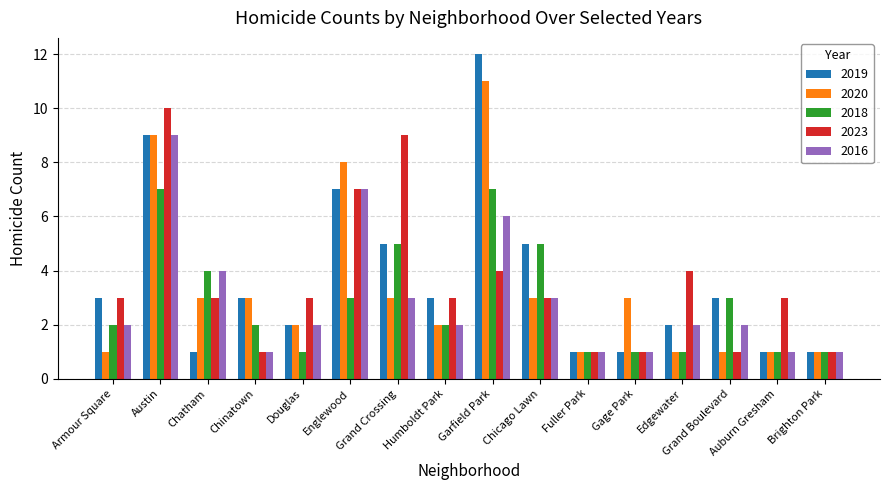

Reading left to right, extract all data points from this chart.

2019: Armour Square=3	Austin=9	Chatham=1	Chinatown=3	Douglas=2	Englewood=7	Grand Crossing=5	Humboldt Park=3	Garfield Park=12	Chicago Lawn=5	Fuller Park=1	Gage Park=1	Edgewater=2	Grand Boulevard=3	Auburn Gresham=1	Brighton Park=1
2020: Armour Square=1	Austin=9	Chatham=3	Chinatown=3	Douglas=2	Englewood=8	Grand Crossing=3	Humboldt Park=2	Garfield Park=11	Chicago Lawn=3	Fuller Park=1	Gage Park=3	Edgewater=1	Grand Boulevard=1	Auburn Gresham=1	Brighton Park=1
2018: Armour Square=2	Austin=7	Chatham=4	Chinatown=2	Douglas=1	Englewood=3	Grand Crossing=5	Humboldt Park=2	Garfield Park=7	Chicago Lawn=5	Fuller Park=1	Gage Park=1	Edgewater=1	Grand Boulevard=3	Auburn Gresham=1	Brighton Park=1
2023: Armour Square=3	Austin=10	Chatham=3	Chinatown=1	Douglas=3	Englewood=7	Grand Crossing=9	Humboldt Park=3	Garfield Park=4	Chicago Lawn=3	Fuller Park=1	Gage Park=1	Edgewater=4	Grand Boulevard=1	Auburn Gresham=3	Brighton Park=1
2016: Armour Square=2	Austin=9	Chatham=4	Chinatown=1	Douglas=2	Englewood=7	Grand Crossing=3	Humboldt Park=2	Garfield Park=6	Chicago Lawn=3	Fuller Park=1	Gage Park=1	Edgewater=2	Grand Boulevard=2	Auburn Gresham=1	Brighton Park=1